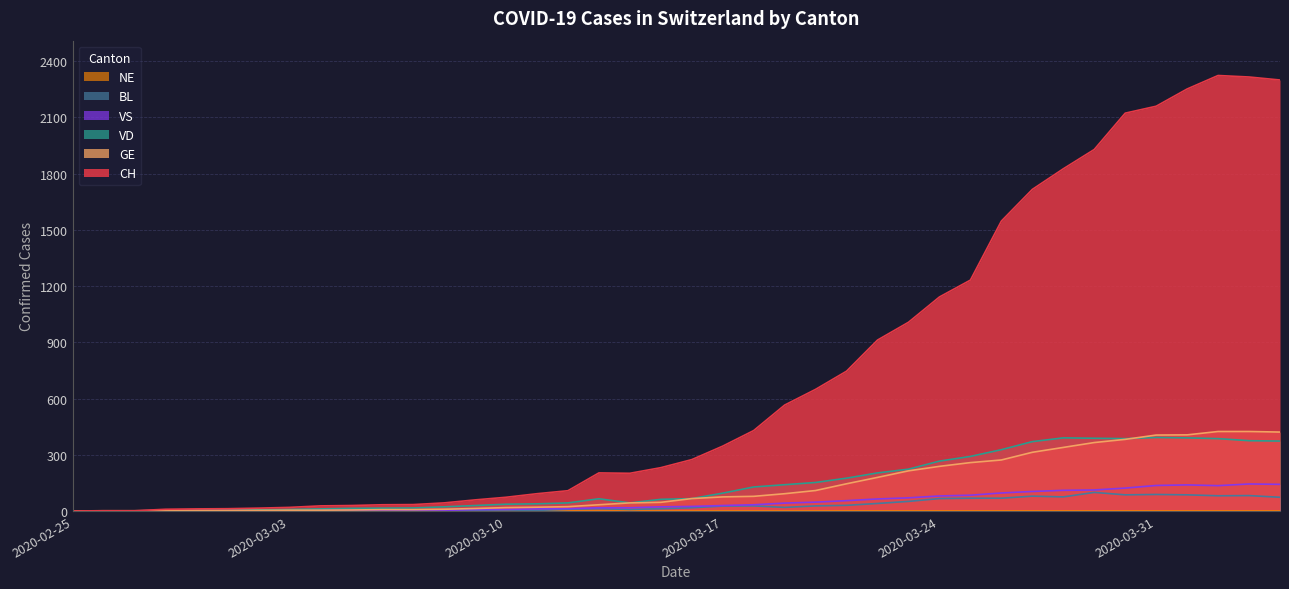

List the labels in order of CH value, largest first.

2020-04-02, 2020-04-03, 2020-04-04, 2020-04-01, 2020-03-31, 2020-03-30, 2020-03-29, 2020-03-28, 2020-03-27, 2020-03-26, 2020-03-25, 2020-03-24, 2020-03-23, 2020-03-22, 2020-03-21, 2020-03-20, 2020-03-19, 2020-03-18, 2020-03-17, 2020-03-16, 2020-03-15, 2020-03-13, 2020-03-14, 2020-03-12, 2020-03-11, 2020-03-10, 2020-03-09, 2020-03-08, 2020-03-07, 2020-03-06, 2020-03-05, 2020-03-04, 2020-03-03, 2020-03-02, 2020-03-01, 2020-02-29, 2020-02-28, 2020-02-26, 2020-02-27, 2020-02-25